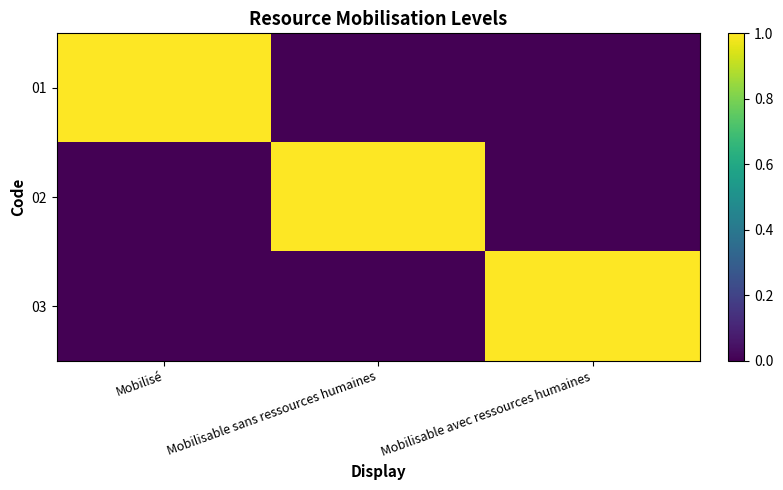

Reading left to right, transcribe all the data shown in this chart.

01: Mobilisé=1	Mobilisable sans ressources humaines=0	Mobilisable avec ressources humaines=0
02: Mobilisé=0	Mobilisable sans ressources humaines=1	Mobilisable avec ressources humaines=0
03: Mobilisé=0	Mobilisable sans ressources humaines=0	Mobilisable avec ressources humaines=1